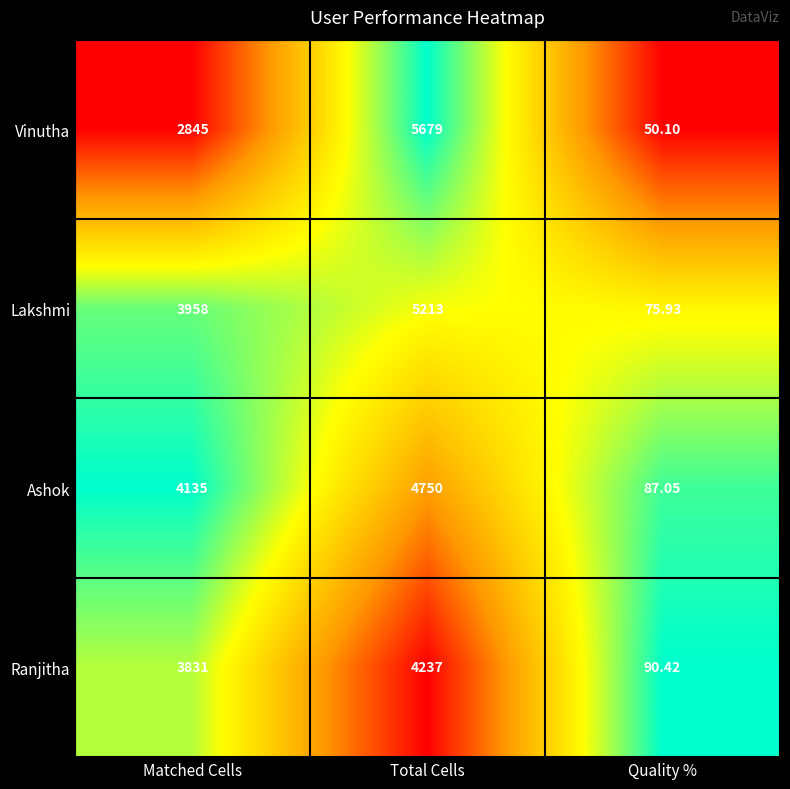

Which label corresponds to the smallest value in the chart?

Quality %